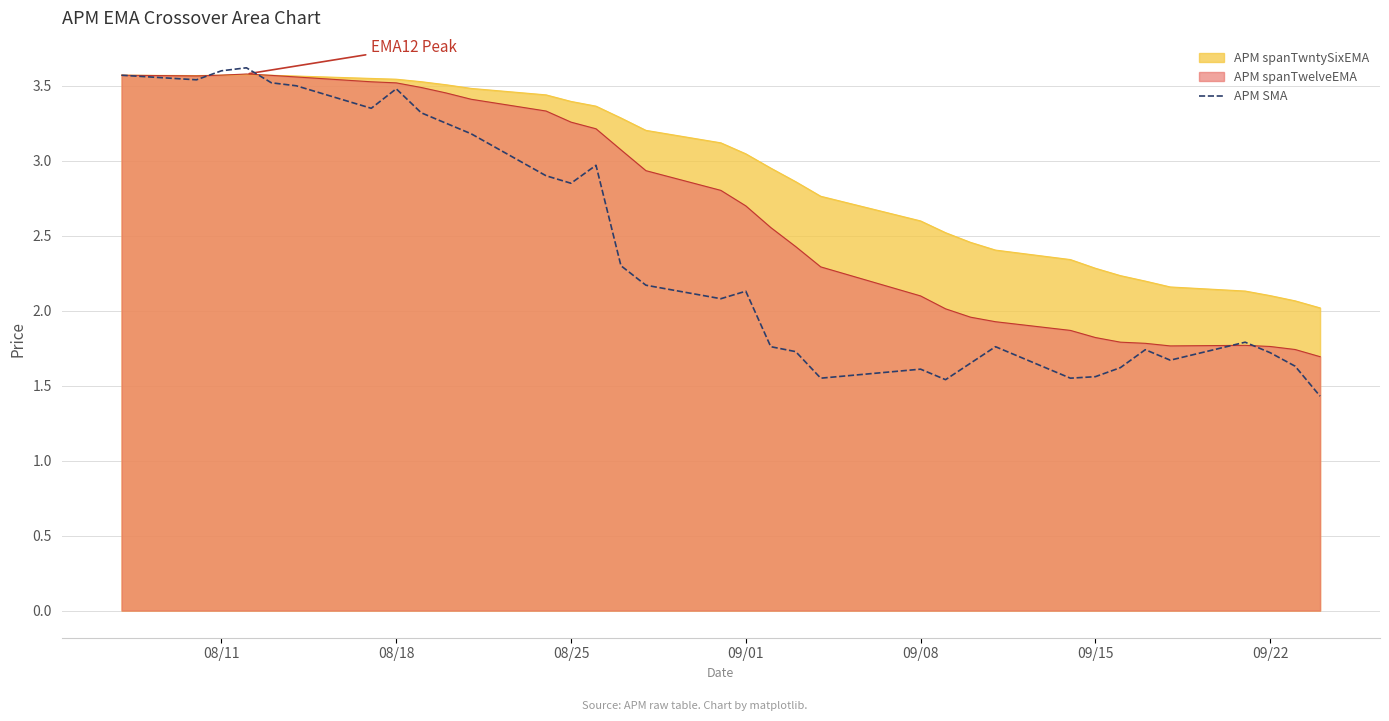

True or false: APM spanTwelveEMA has a value of 2.7 at 09/22.

False